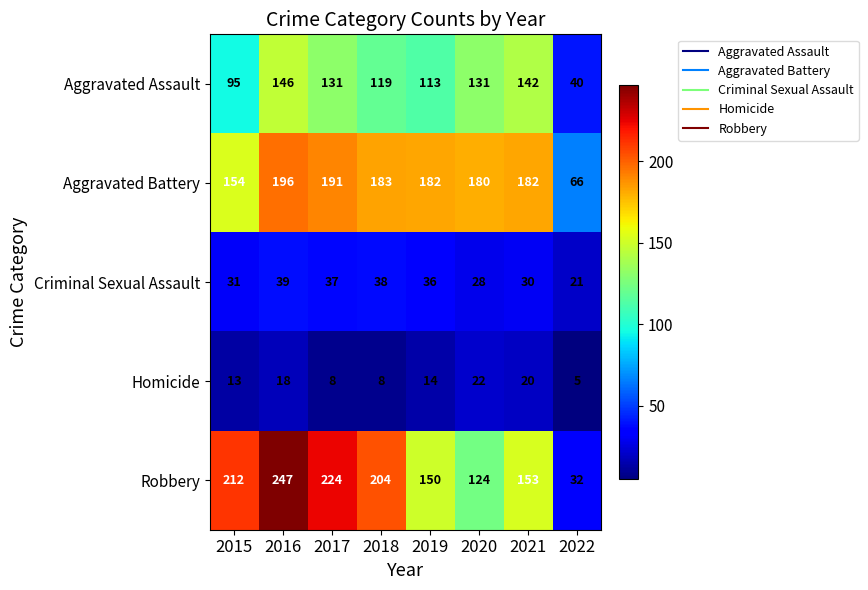

What is the average value of the Robbery series?

168